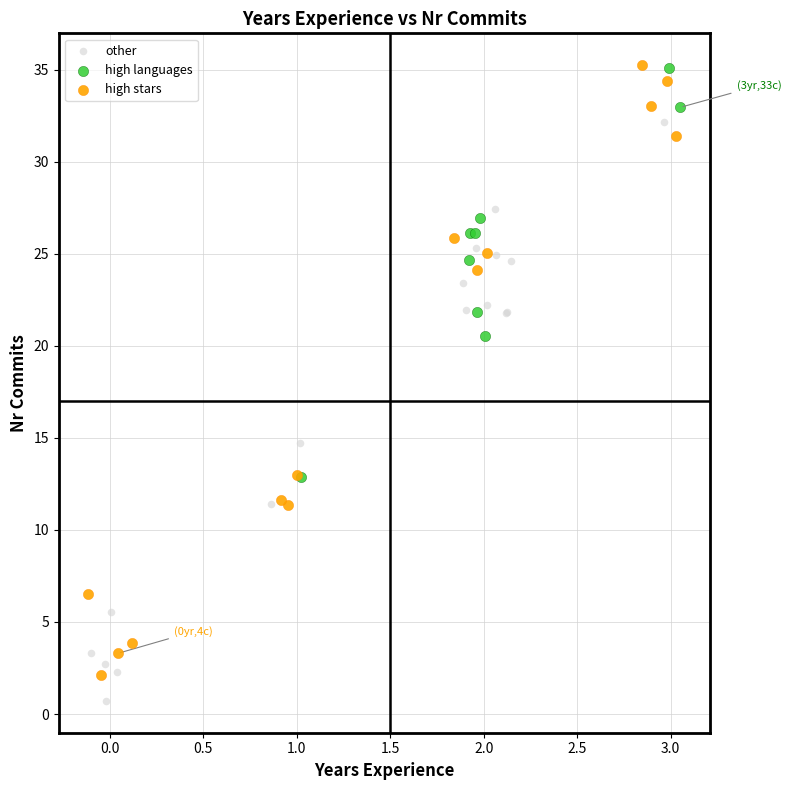

What are all the series names shown in the legend?

other, high languages, high stars